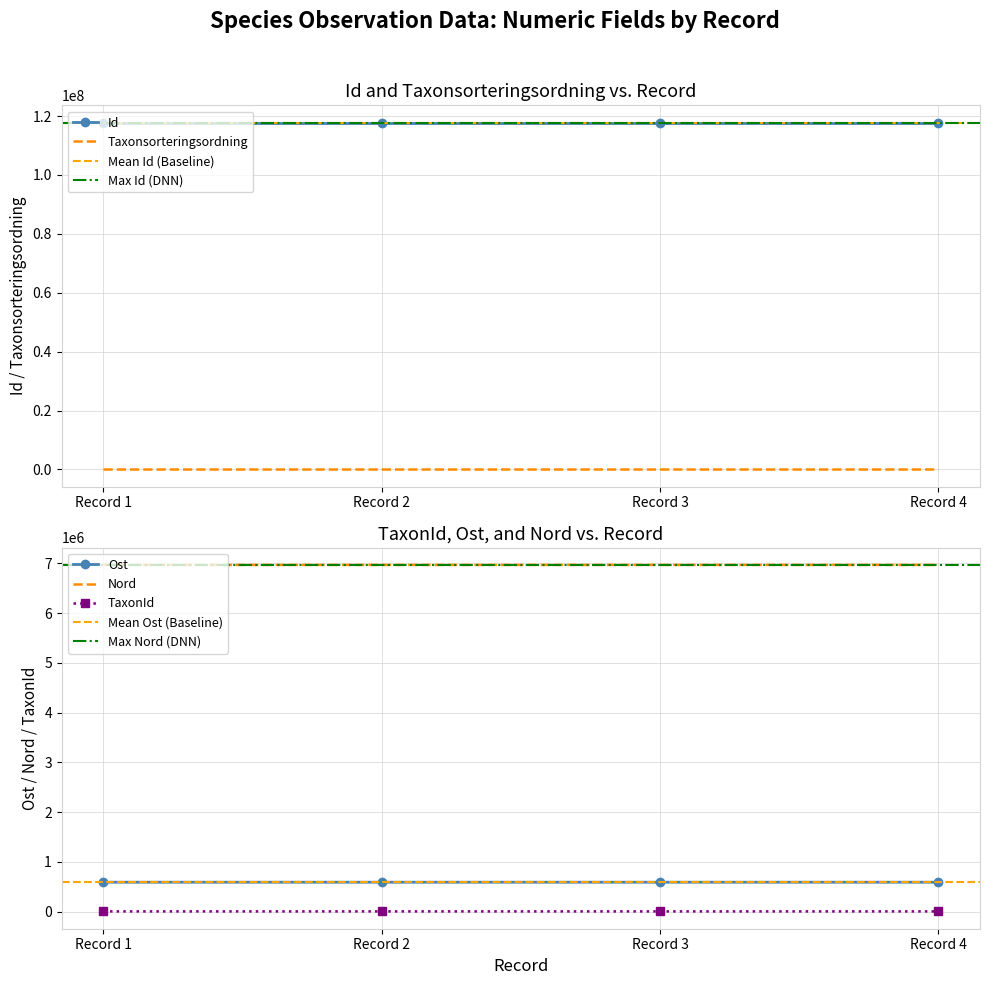

How many interior local valleys does the Id series have?

1